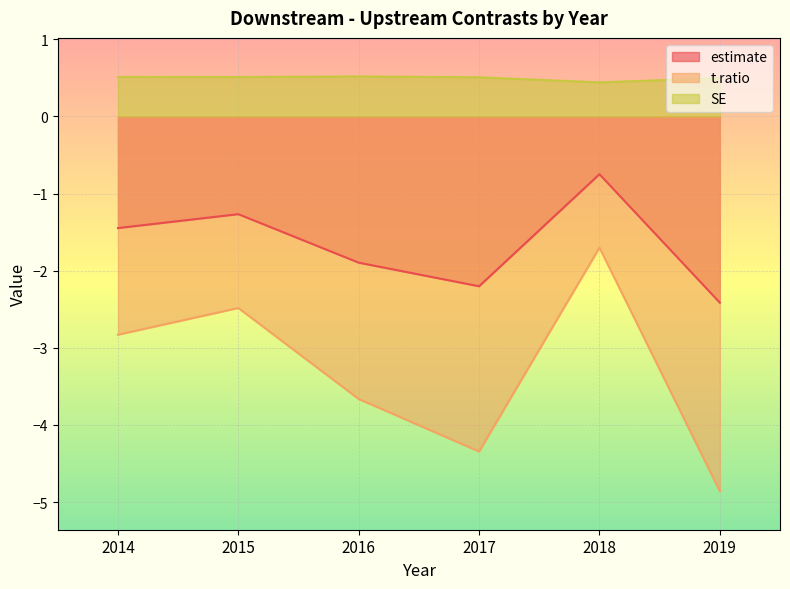

True or false: estimate and t.ratio intersect in this chart.

False